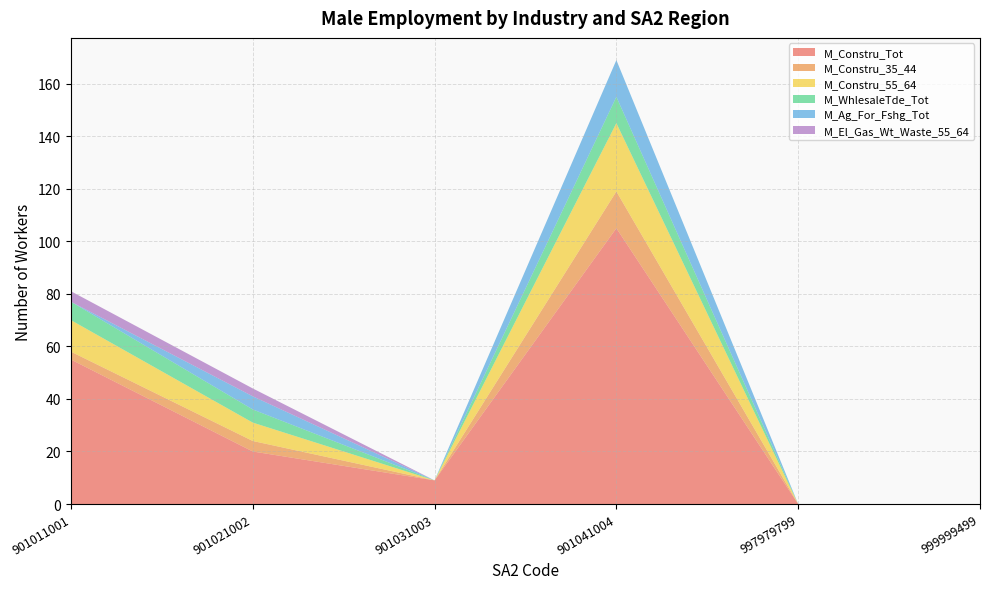

Reading right to left, what are all the values shown in this chart?

M_Constru_Tot: 999999499=0	997979799=0	901041004=105	901031003=9	901021002=20	901011001=55
M_Constru_35_44: 999999499=0	997979799=0	901041004=14	901031003=0	901021002=4	901011001=3
M_Constru_55_64: 999999499=0	997979799=0	901041004=26	901031003=0	901021002=7	901011001=12
M_WhlesaleTde_Tot: 999999499=0	997979799=0	901041004=10	901031003=0	901021002=5	901011001=7
M_Ag_For_Fshg_Tot: 999999499=0	997979799=0	901041004=14	901031003=0	901021002=5	901011001=0
M_El_Gas_Wt_Waste_55_64: 999999499=0	997979799=0	901041004=0	901031003=0	901021002=3	901011001=4